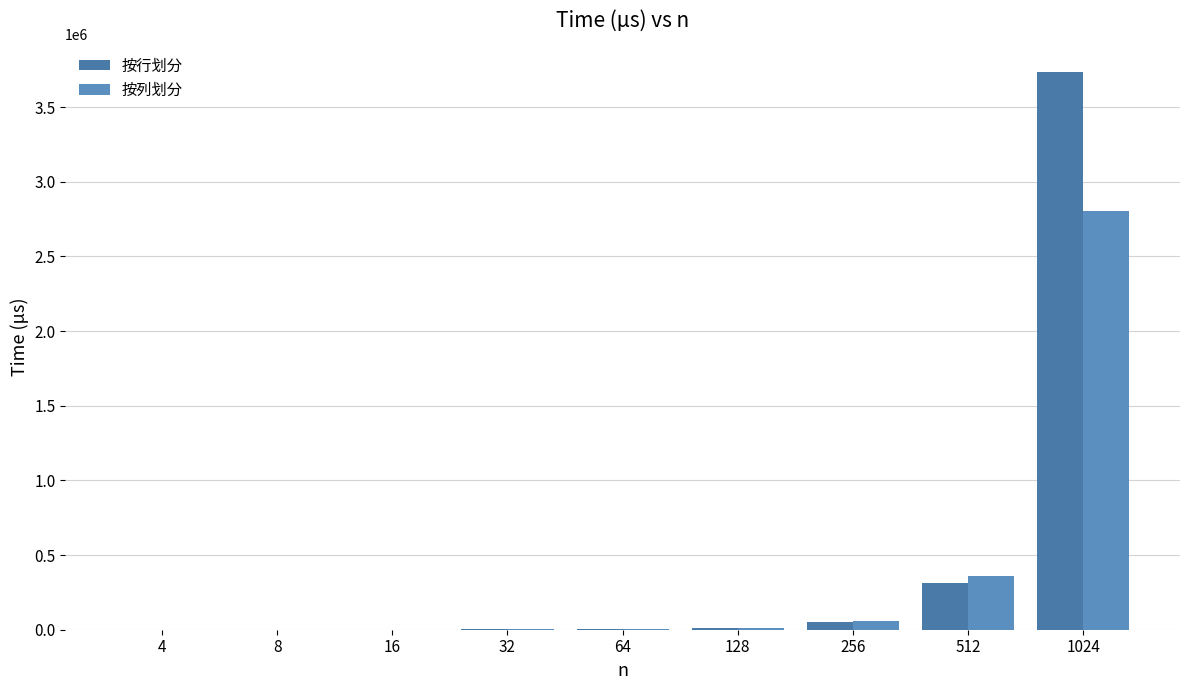

At which label is 按行划分 closest to 1869399?

512